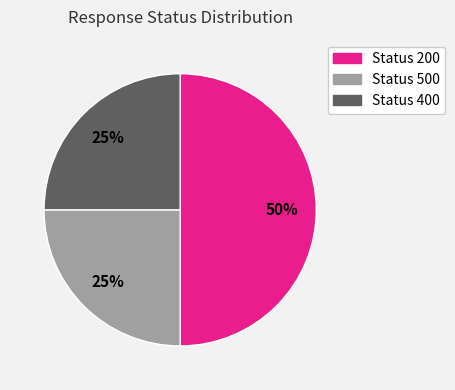

To the nearest percent, what is the average slice percentage?

33%